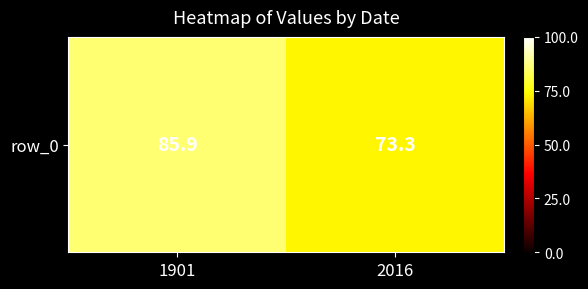

Reading left to right, extract all data points from this chart.

1901=85.9	2016=73.3